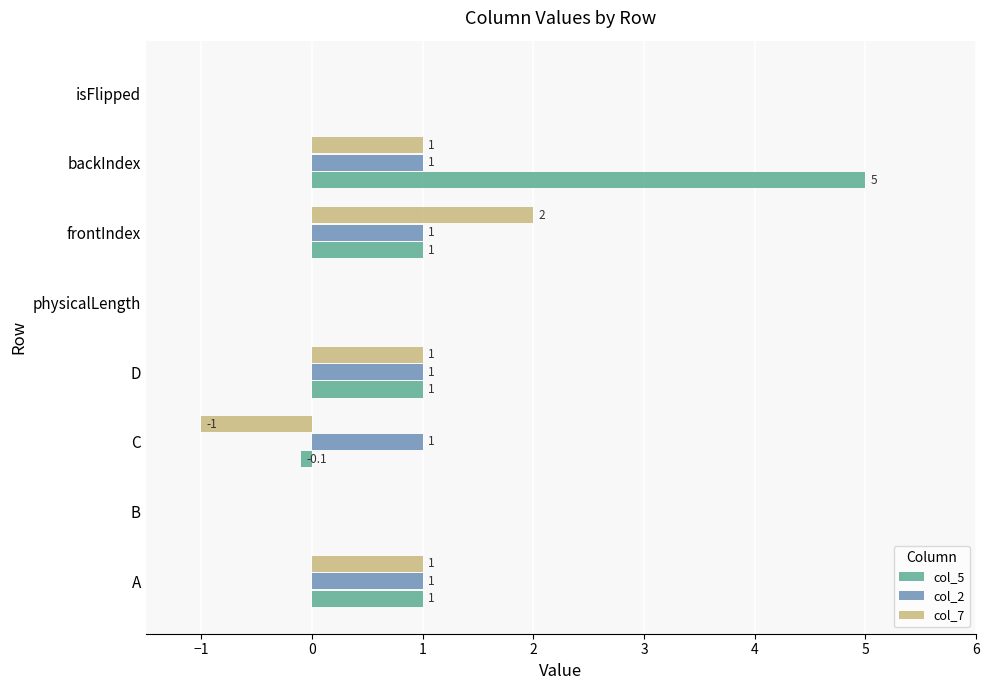

Which label corresponds to the largest value in the chart?

backIndex